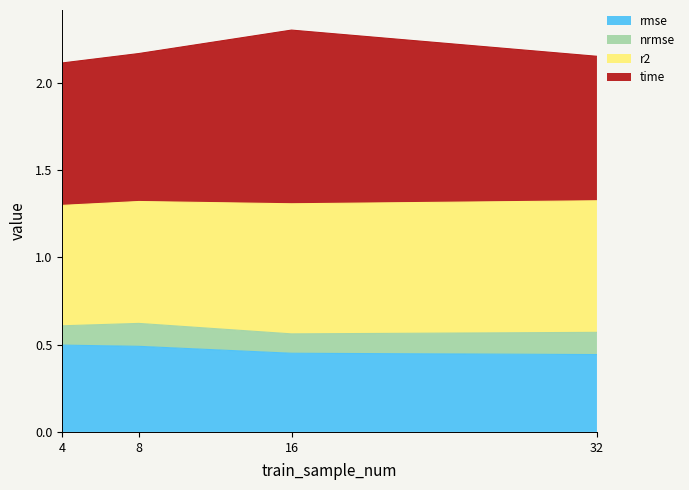

True or false: rmse and time cross at least once.

False